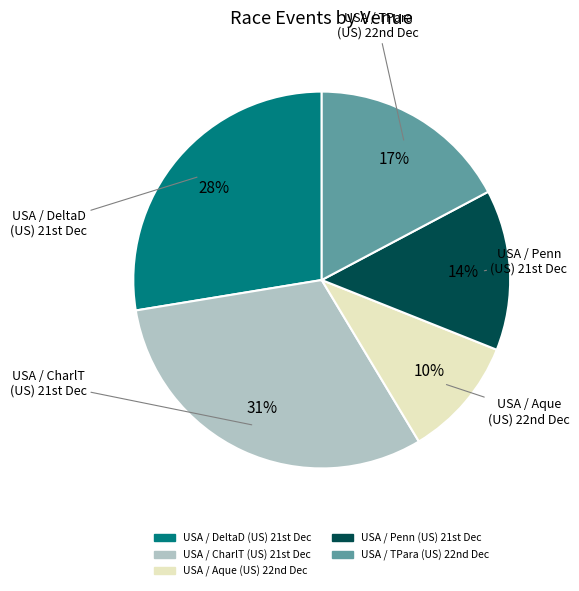

Is there a majority slice in this chart?

No